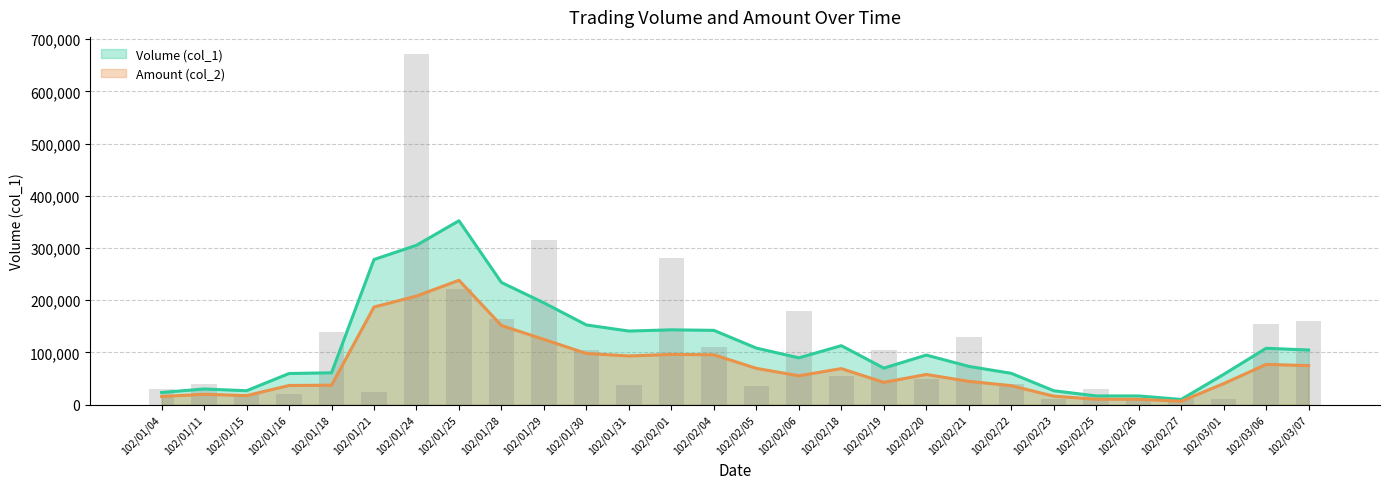

The chart shows a value of 66043 at 102/02/22. True or false?

False